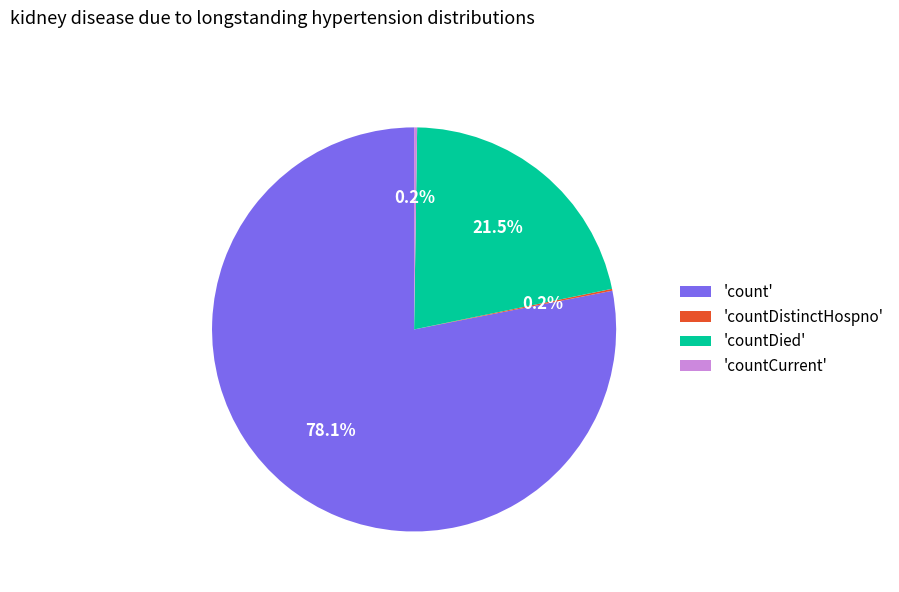

How much of the chart is everything except 'count'?

21.9%